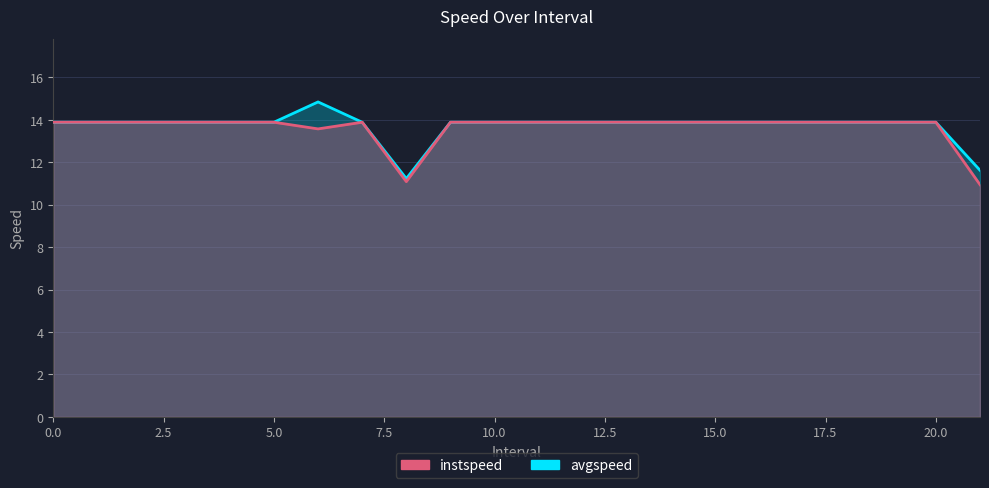

Is the value of instspeed at 11 greater than the value of avgspeed at 7?

No